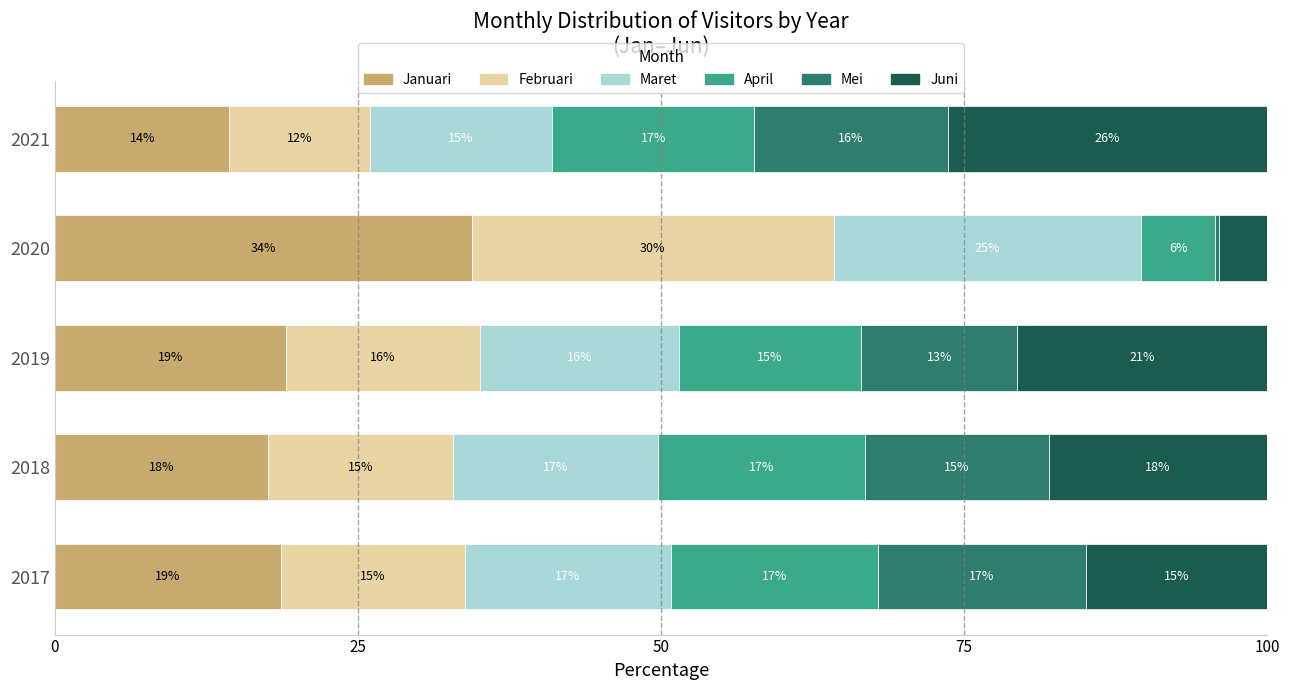

What is the total value across all series at 2019?

100.0